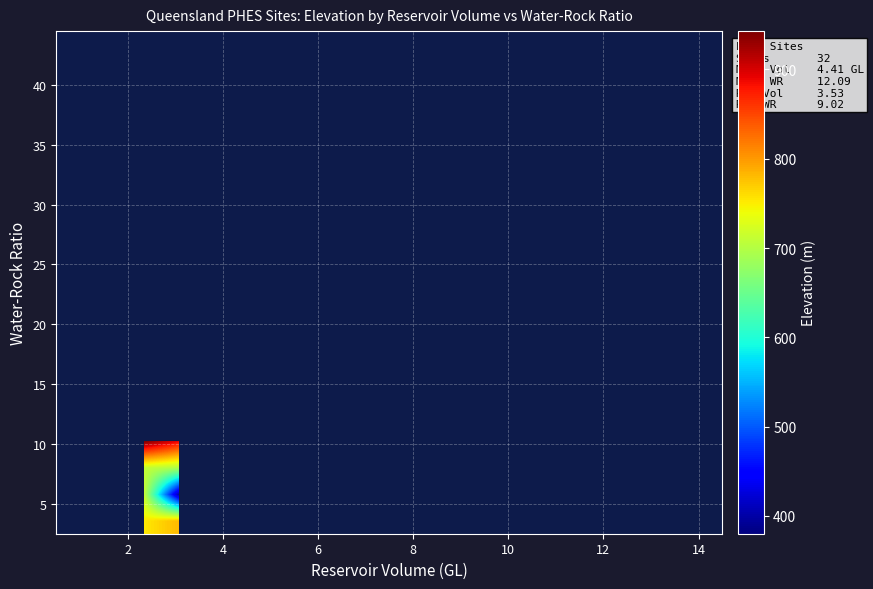

What is the maximum value shown in the chart?

943.0